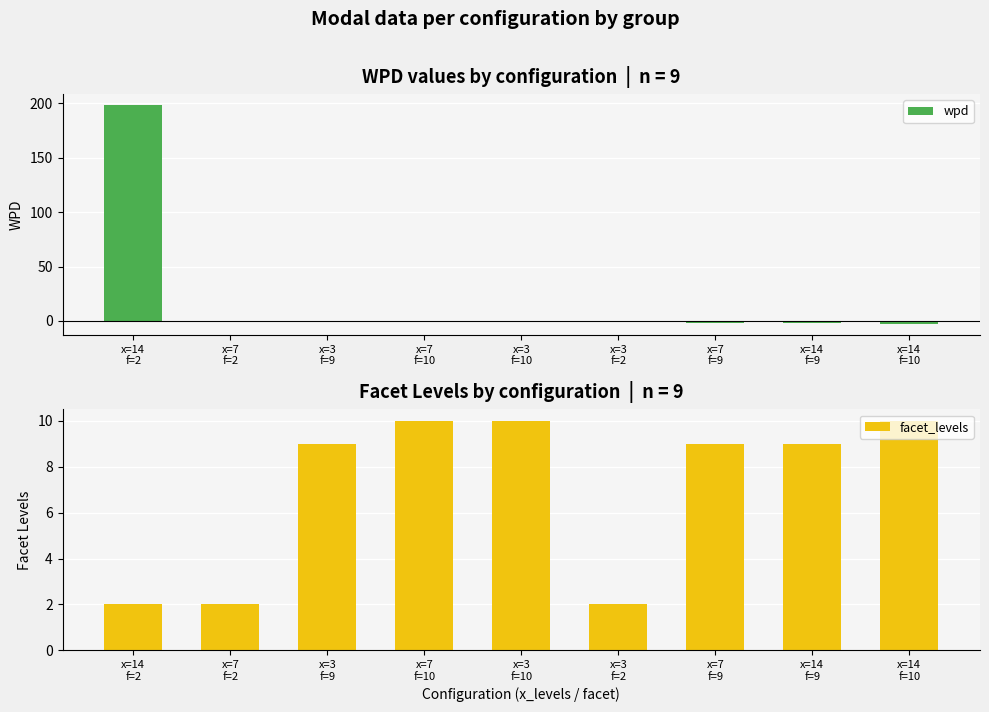

Reading left to right, extract all data points from this chart.

wpd: x=14
f=2=198.3	x=7
f=2=-0.1	x=3
f=9=-0.3	x=7
f=10=-0.8	x=3
f=10=-1.1	x=3
f=2=-1.4	x=7
f=9=-1.6	x=14
f=9=-1.8	x=14
f=10=-2.8
facet_levels: x=14
f=2=2.0	x=7
f=2=2.0	x=3
f=9=9.0	x=7
f=10=10.0	x=3
f=10=10.0	x=3
f=2=2.0	x=7
f=9=9.0	x=14
f=9=9.0	x=14
f=10=10.0